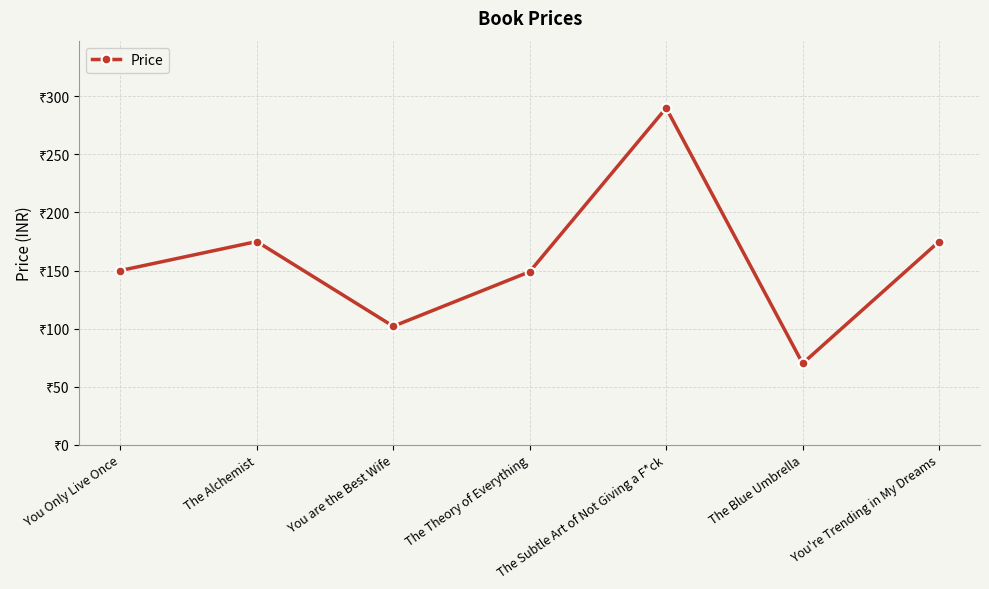

How many data points does each series have?

7